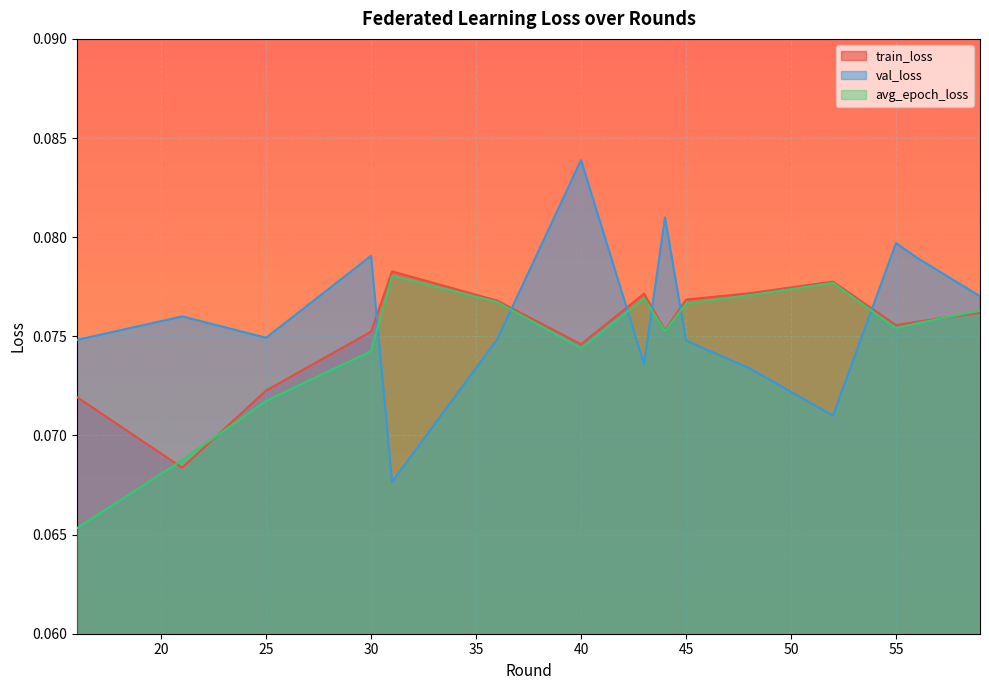

What is the total value across all series at 31?

0.2